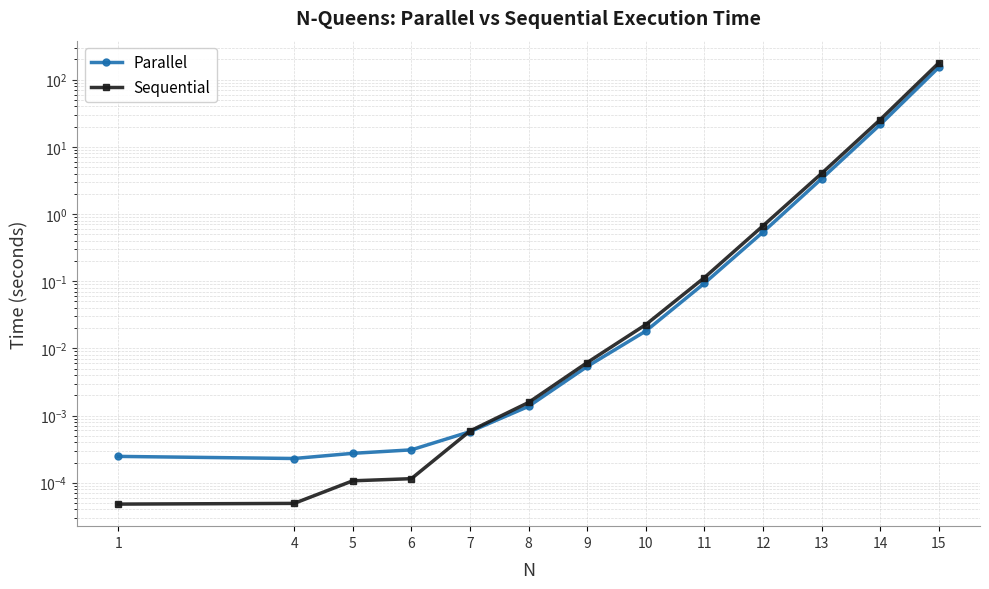

Where is Sequential nearest to the value 89?

14